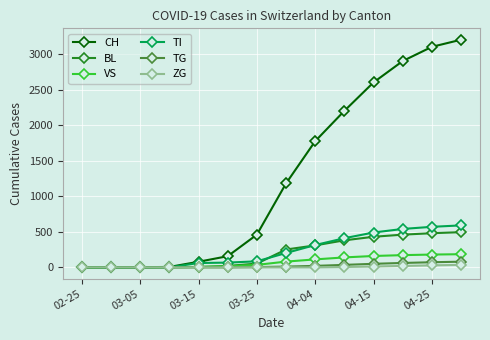

What are all the series names shown in the legend?

CH, BL, VS, TI, TG, ZG